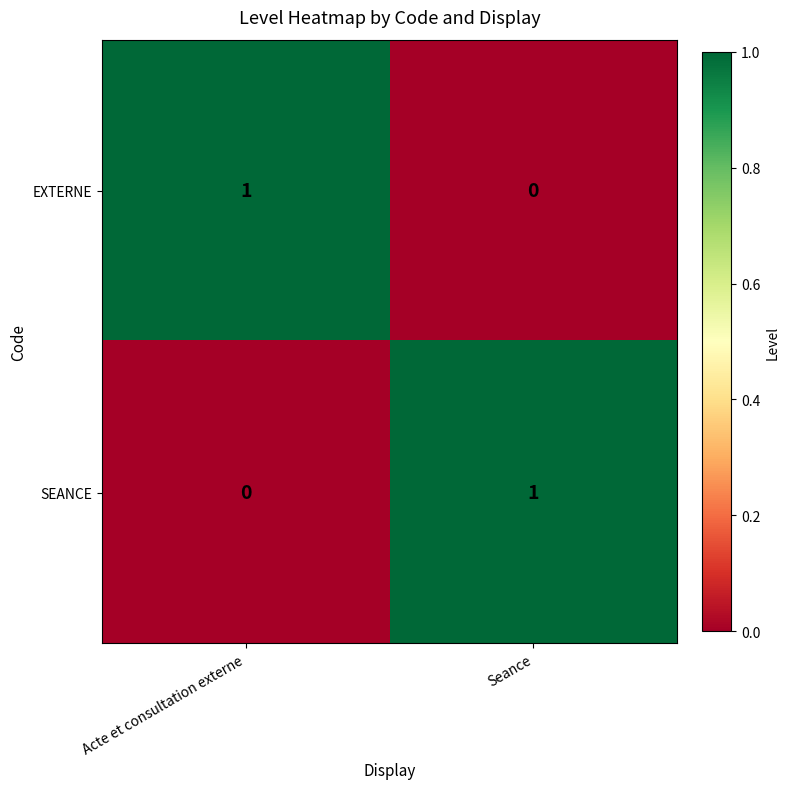

How many data points does each series have?

2